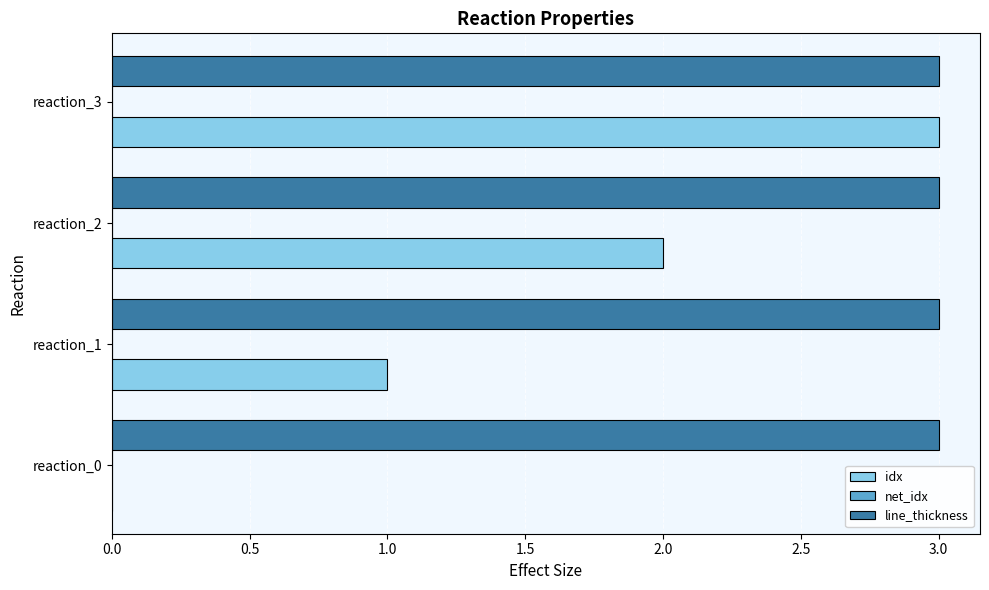

Which series changed the most between reaction_1 and reaction_3?

idx